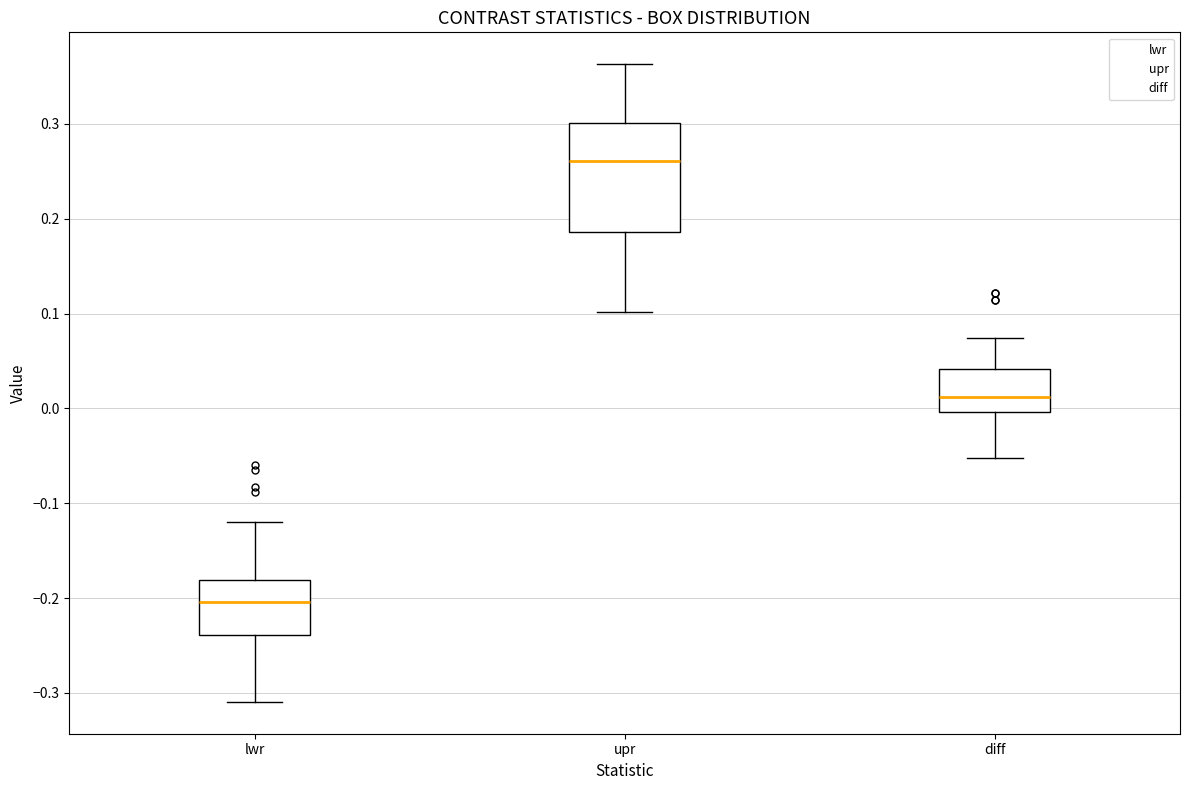

Where is the upper edge of the box for upr on the y-axis? The values are not printed on the chart, so give them approximately, as read against the axis.

0.30